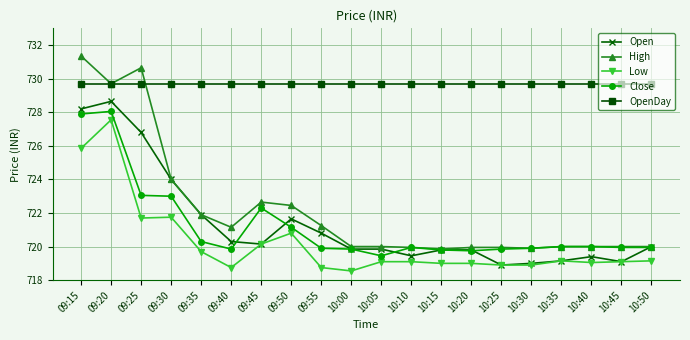

At how many categories does at least one series exceed 731?

1